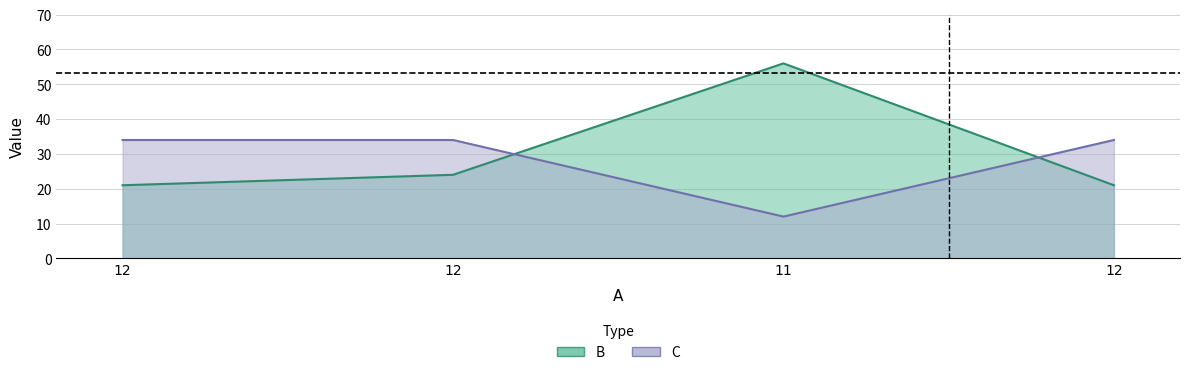

How many series are shown in this chart?

2